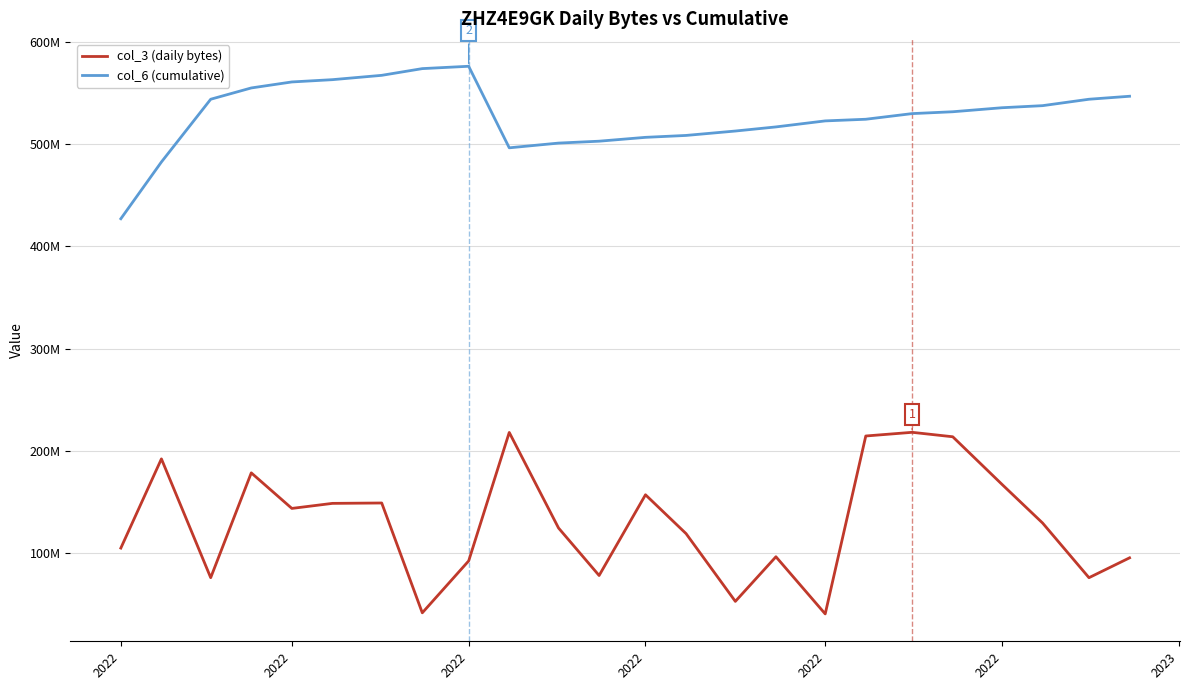

What is the smallest value displayed?

40471312